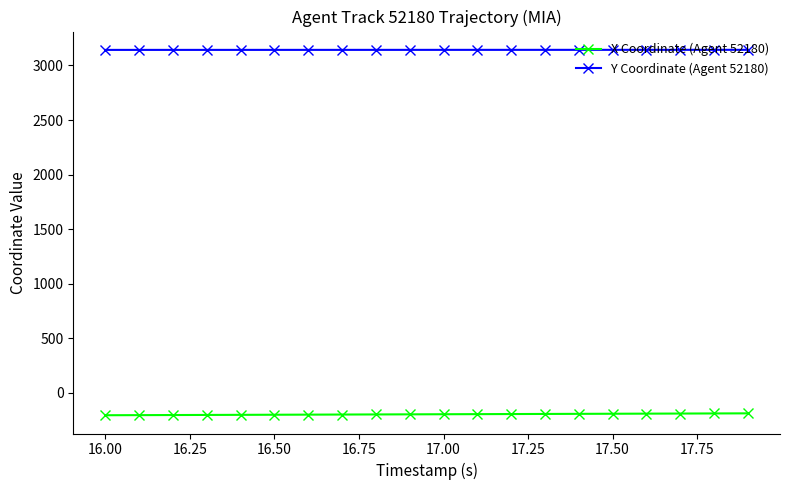

True or false: Y Coordinate (Agent 52180) and X Coordinate (Agent 52180) cross at least once.

False